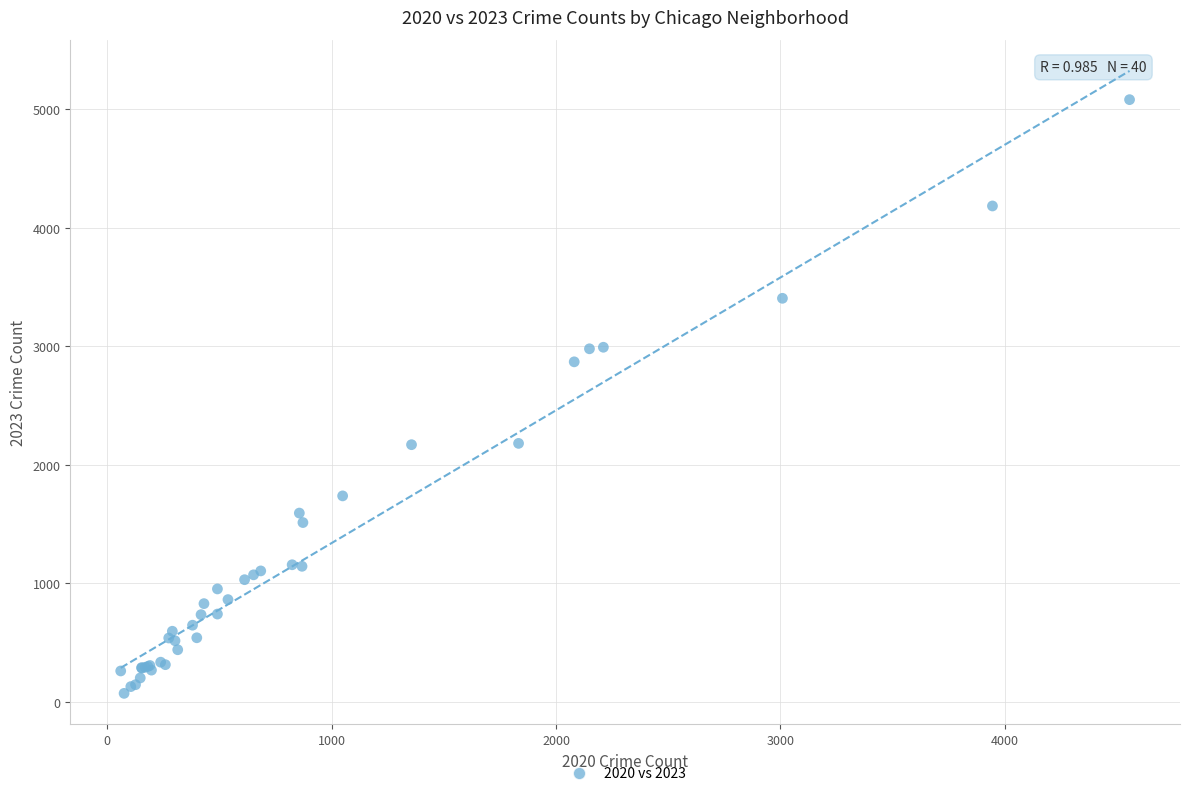

What Y value in the scatter plot is closest to 2576?

2869